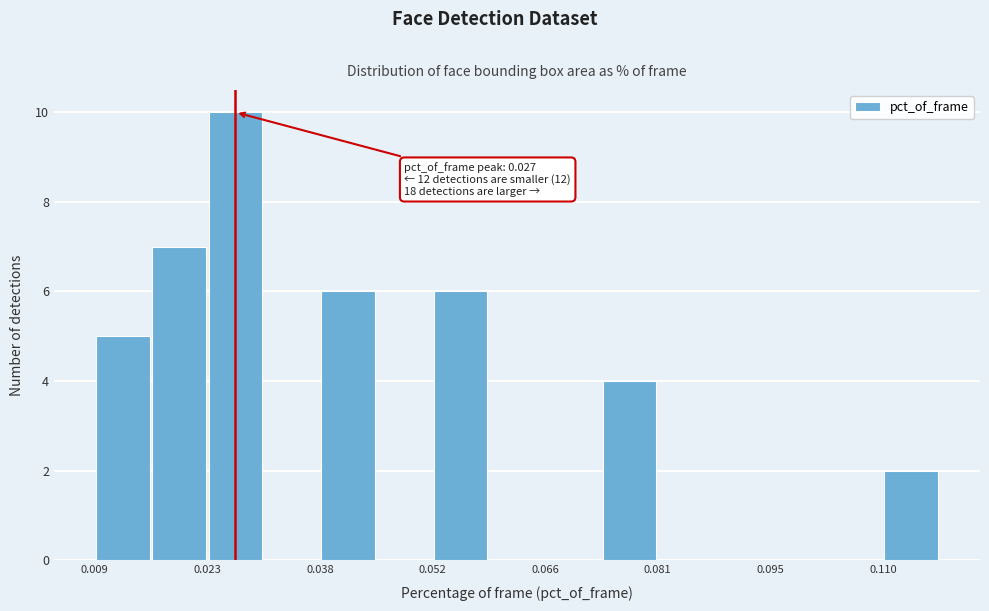

Around what value on the x-axis is the tallest bar? Give the approximate position of its centre, as read against the axis.

0.026